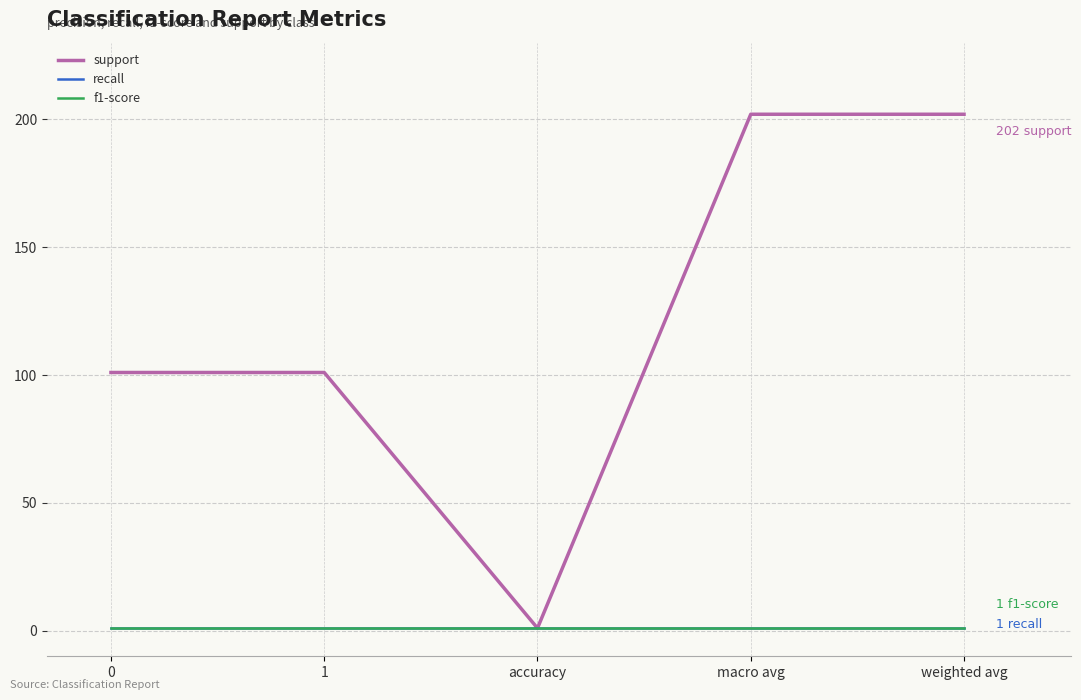

True or false: recall has a value of 1 at accuracy.

True